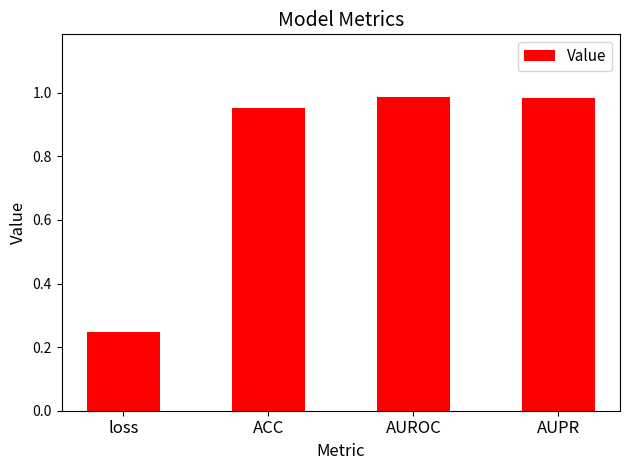

What is the difference between the second highest and minimum values?

0.7